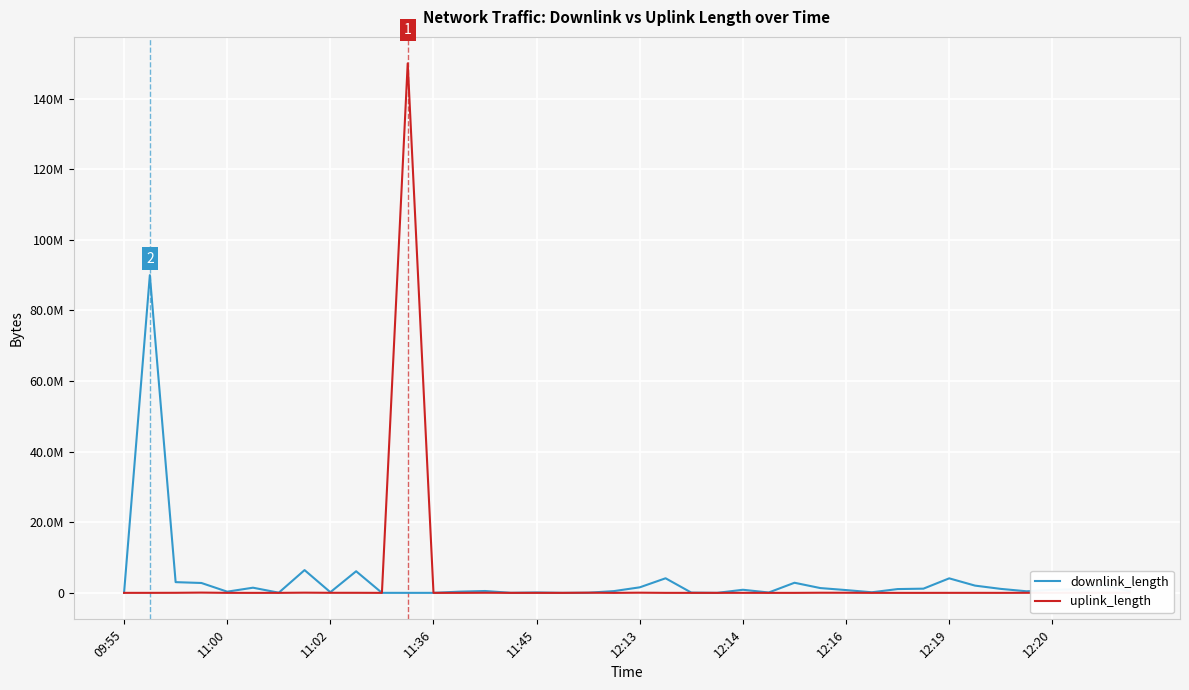

True or false: uplink_length has more than 0 interior local peaks.

True